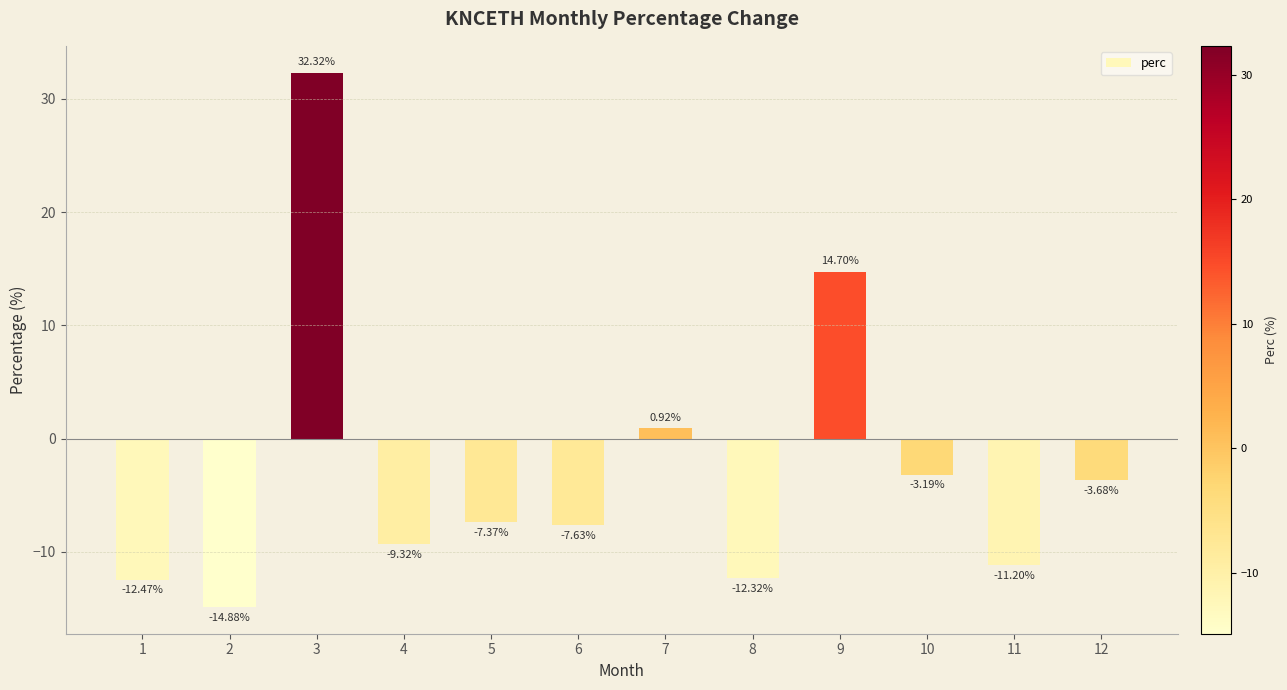

Rank the categories by value from lowest to highest.

2, 1, 8, 11, 4, 6, 5, 12, 10, 7, 9, 3